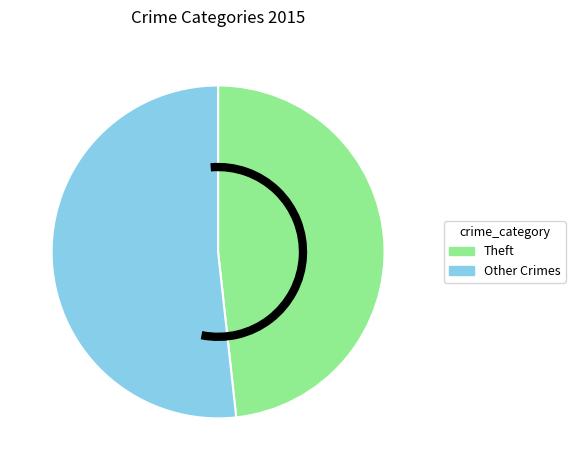

Which category accounts for the majority?

Other Crimes